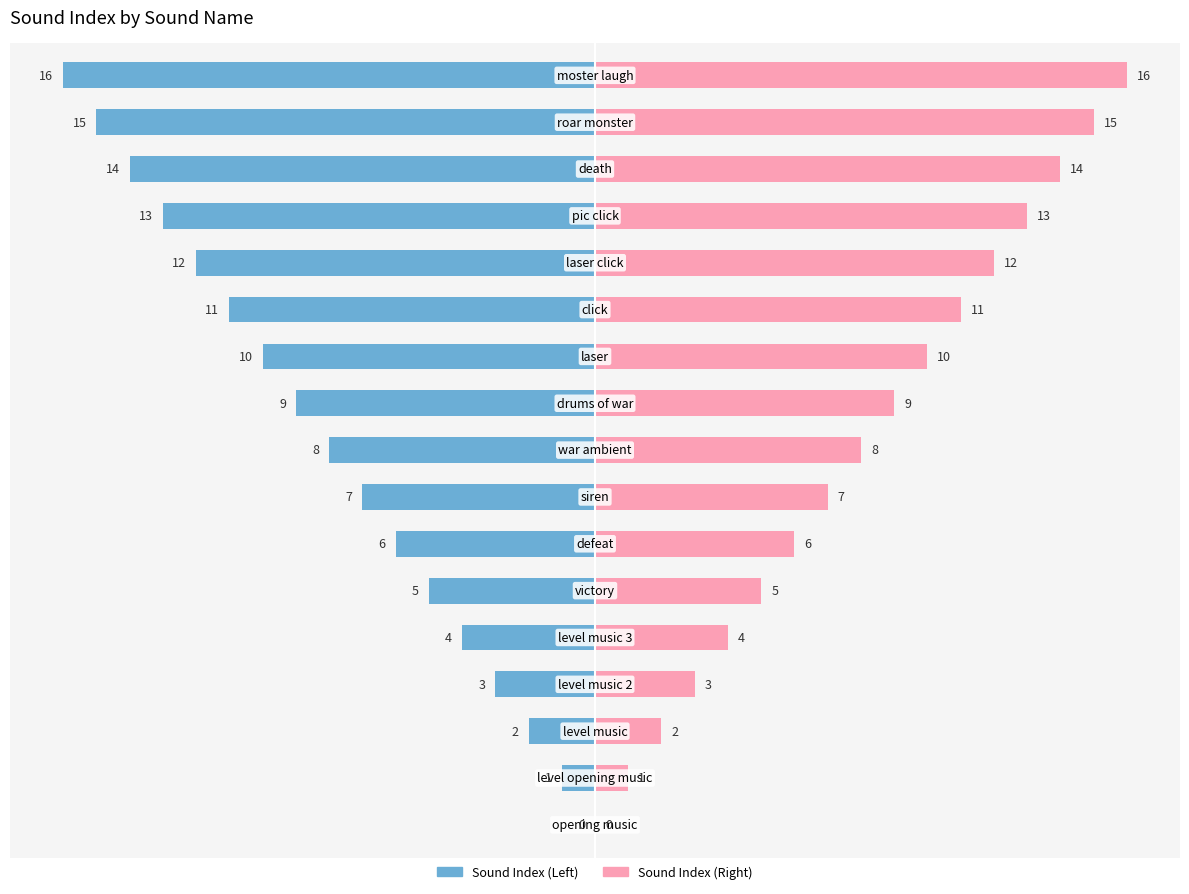

How many bars are there in each group?

2